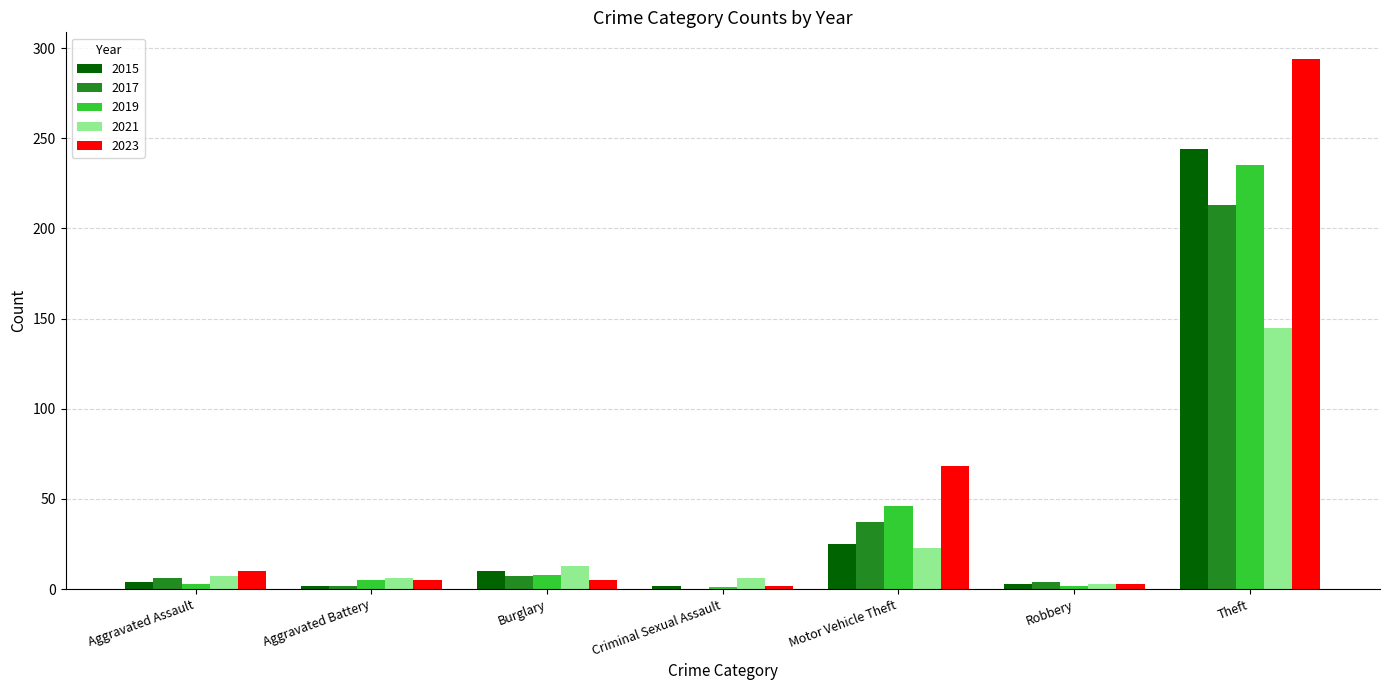

Is it true that 2015 equals 25 at Motor Vehicle Theft?

True